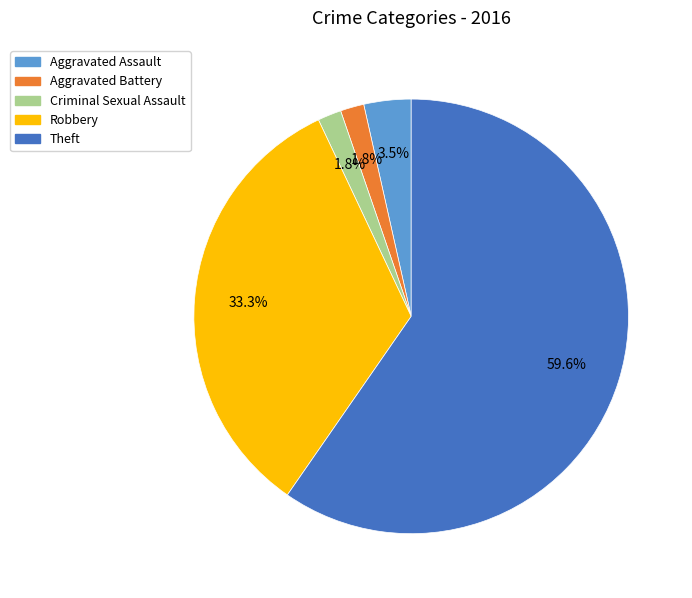

What is the majority slice?

Theft